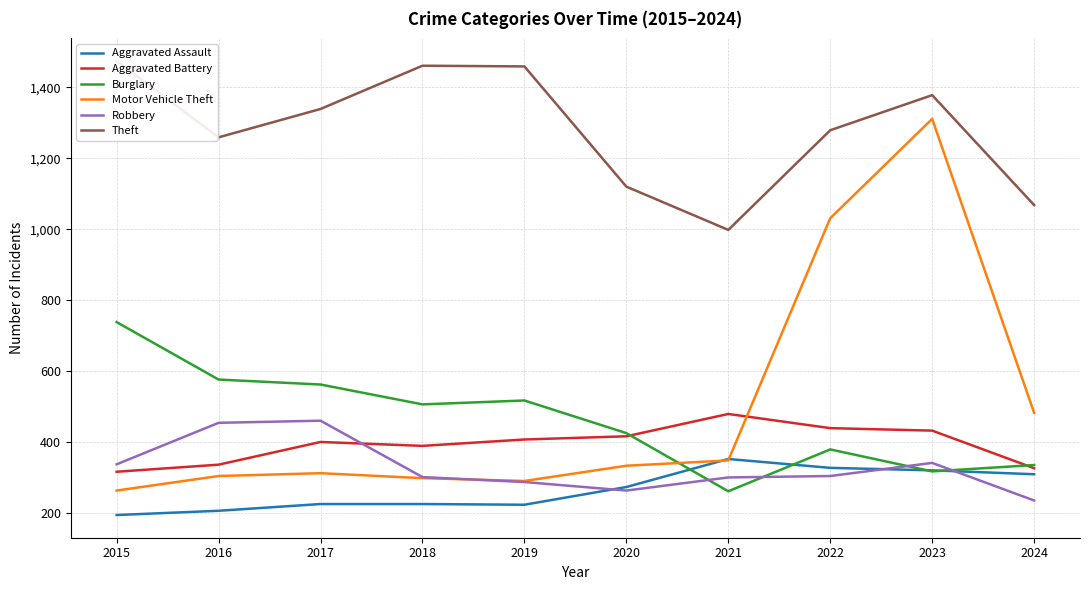

At which label does Motor Vehicle Theft reach its peak?

2023